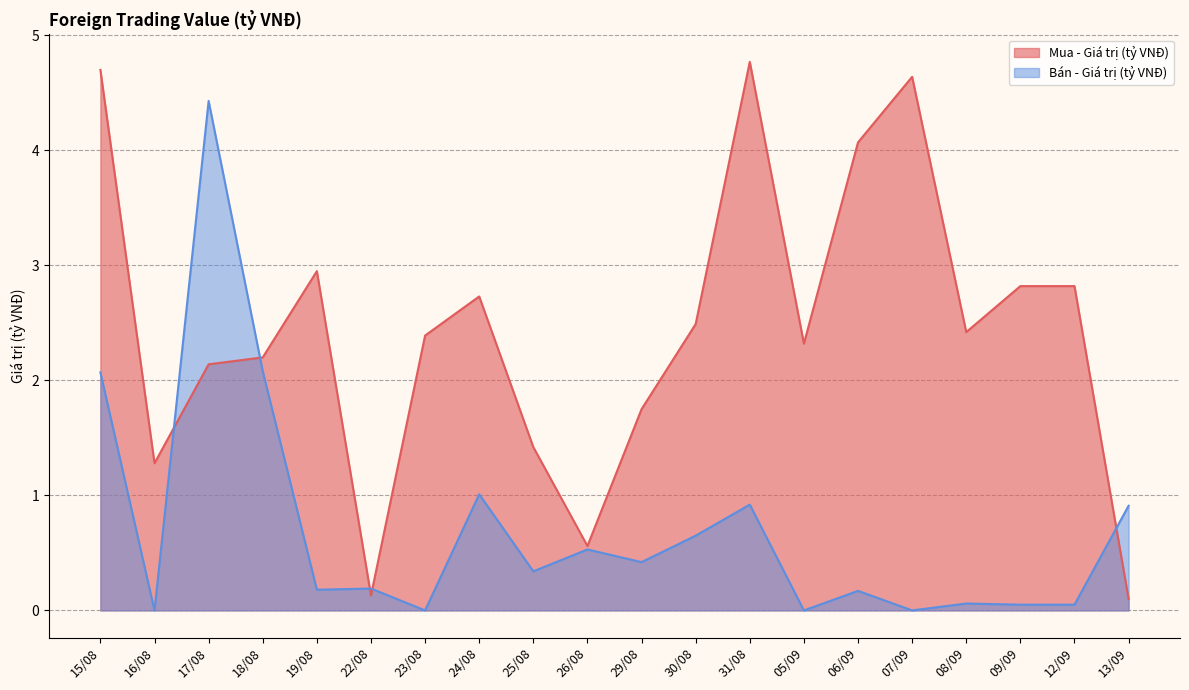

What is the highest value of the Mua - Giá trị (tỷ VNĐ) series?

4.8